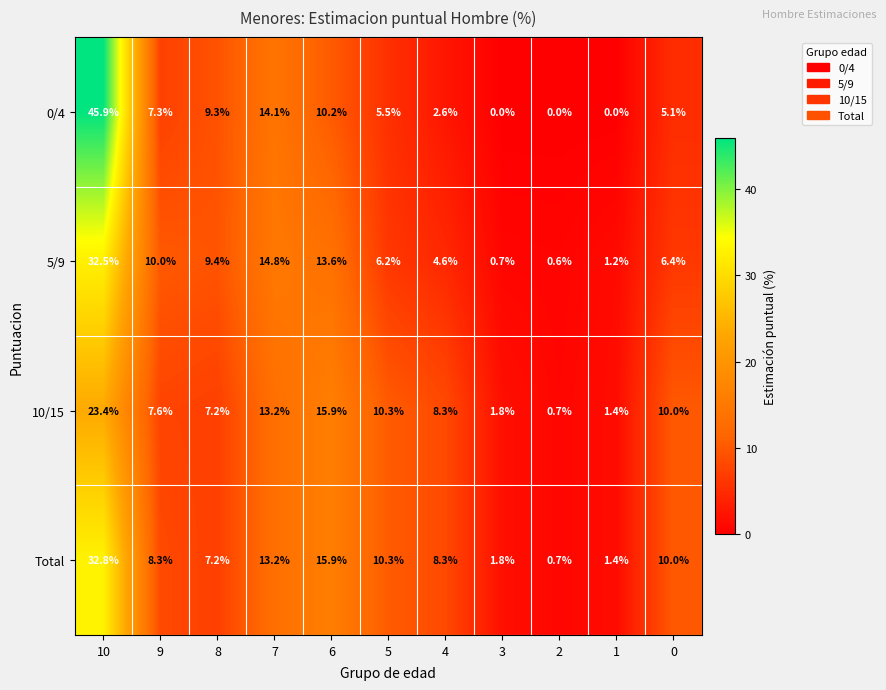

What is the difference between the highest and lowest values at 5?

4.8